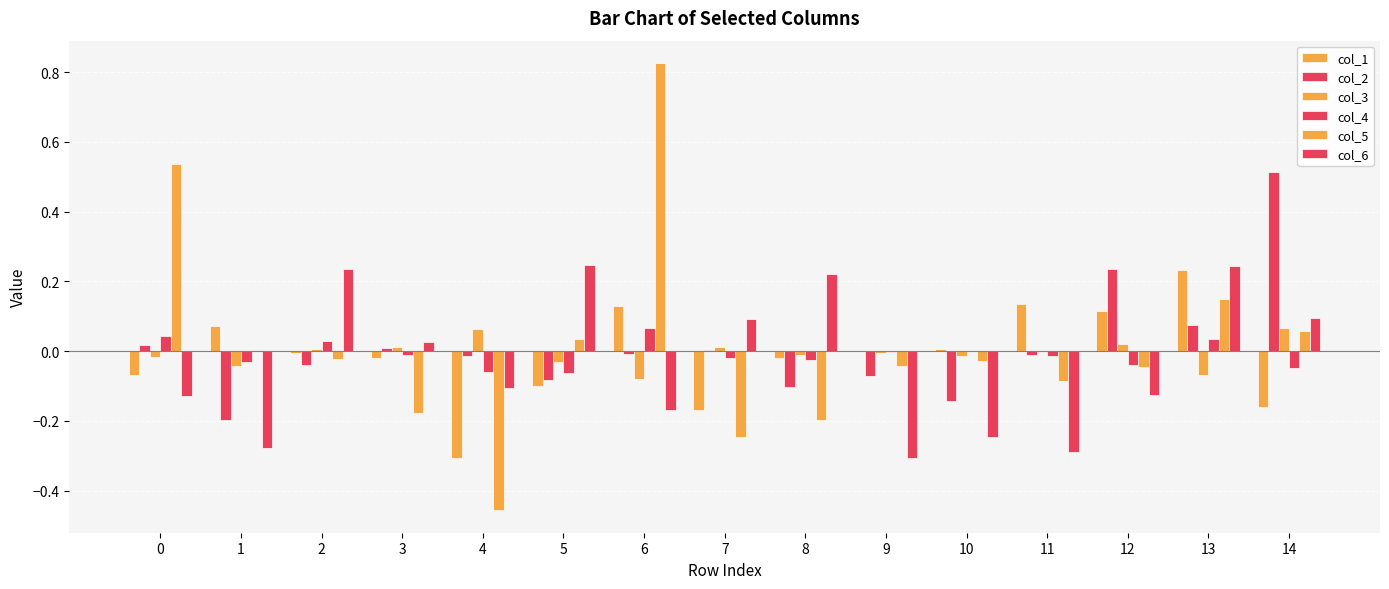

Does the chart contain stacked bars?

No